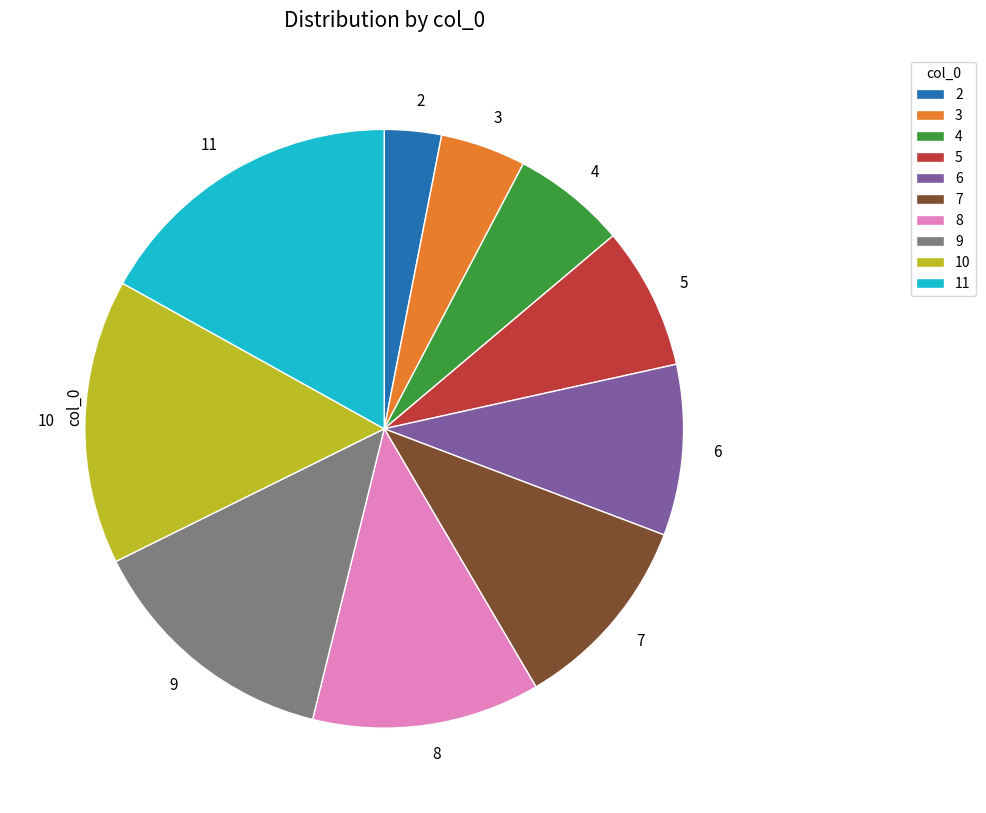

Is there a majority slice in this chart?

No